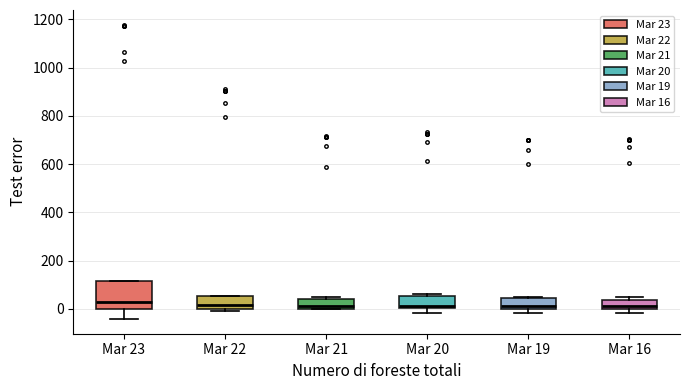

Which box is the tallest, from its lower edge to its upper edge?

Mar 23